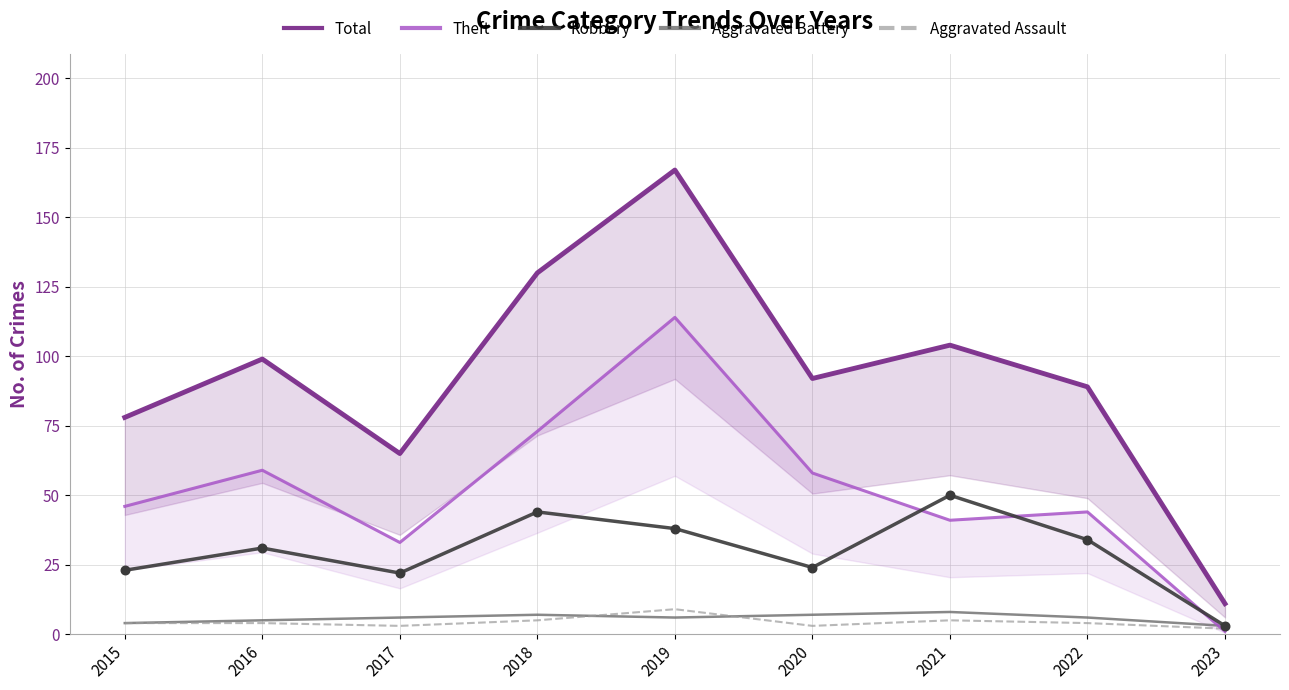

Which series contains the lowest Y value?

Theft